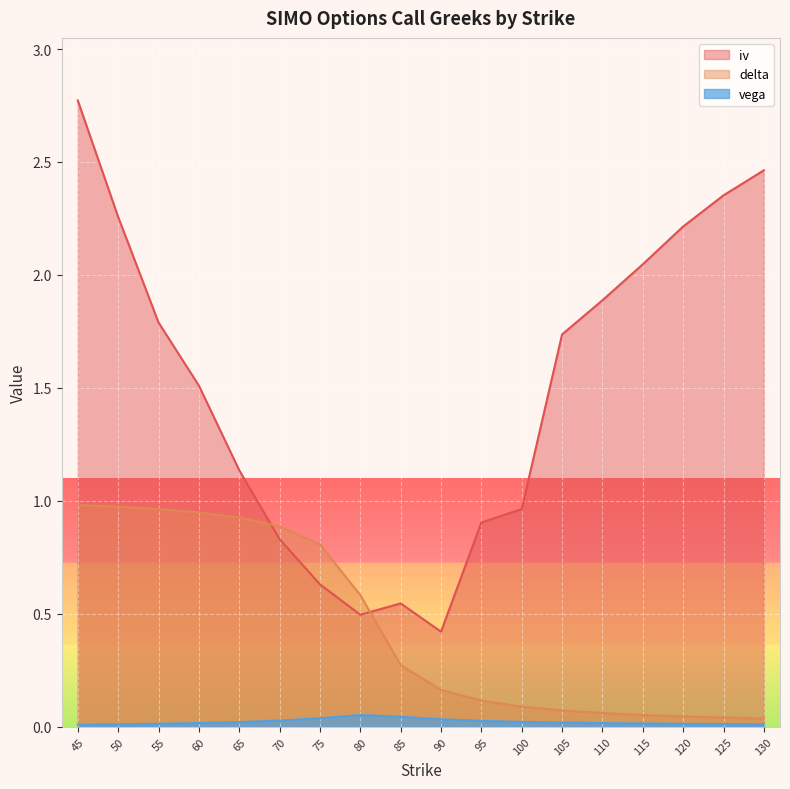

Reading left to right, what are all the values shown in this chart?

iv: 2.8	2.3	1.8	1.5	1.1	0.8	0.6	0.5	0.5	0.4	0.9	1.0	1.7	1.9	2.0	2.2	2.4	2.5
delta: 1.0	1.0	1.0	0.9	0.9	0.9	0.8	0.6	0.3	0.2	0.1	0.1	0.1	0.1	0.1	0.0	0.0	0.0
vega: 0.0	0.0	0.0	0.0	0.0	0.0	0.0	0.1	0.0	0.0	0.0	0.0	0.0	0.0	0.0	0.0	0.0	0.0